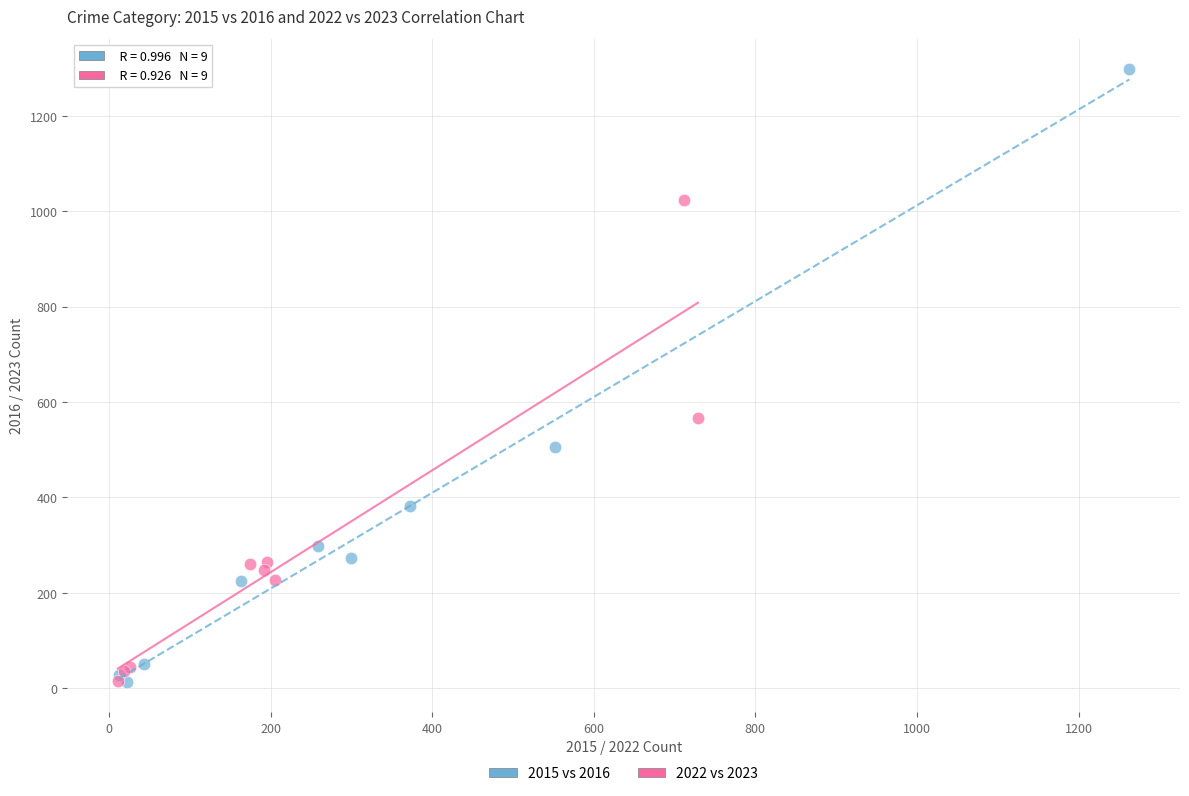

What are all the series names shown in the legend?

2015 vs 2016, 2022 vs 2023